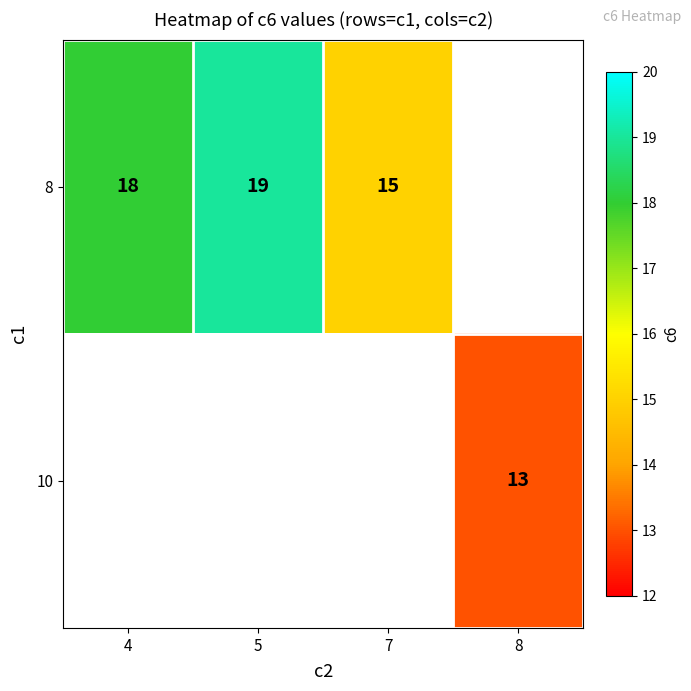

Is the value of 8 at 7 greater than the value of 10 at 8?

Yes